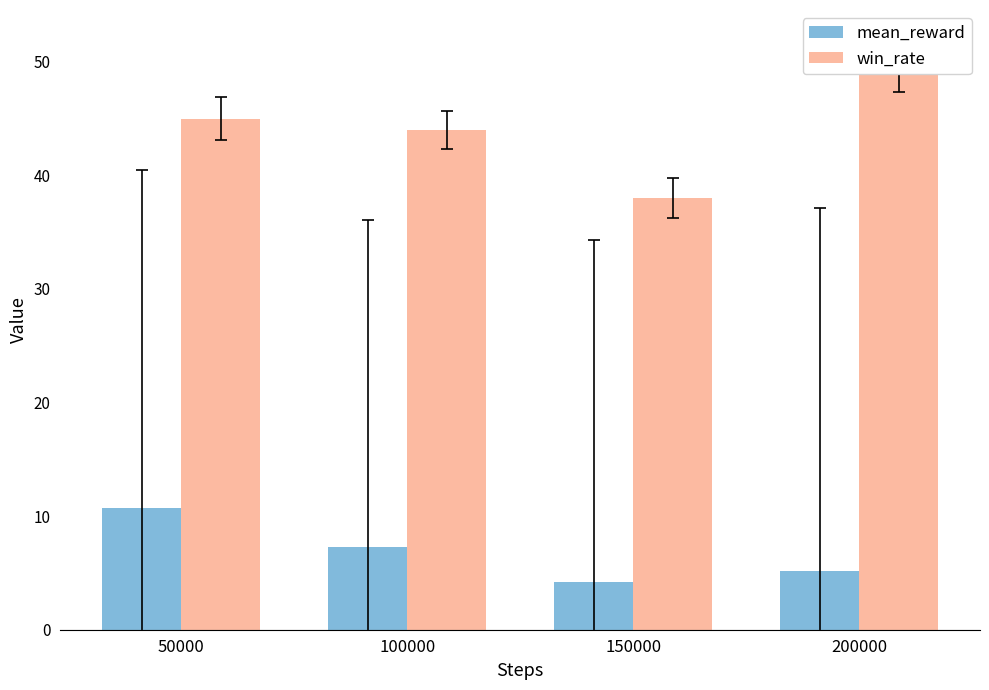

Read the mean_reward value at 200000.

5.2